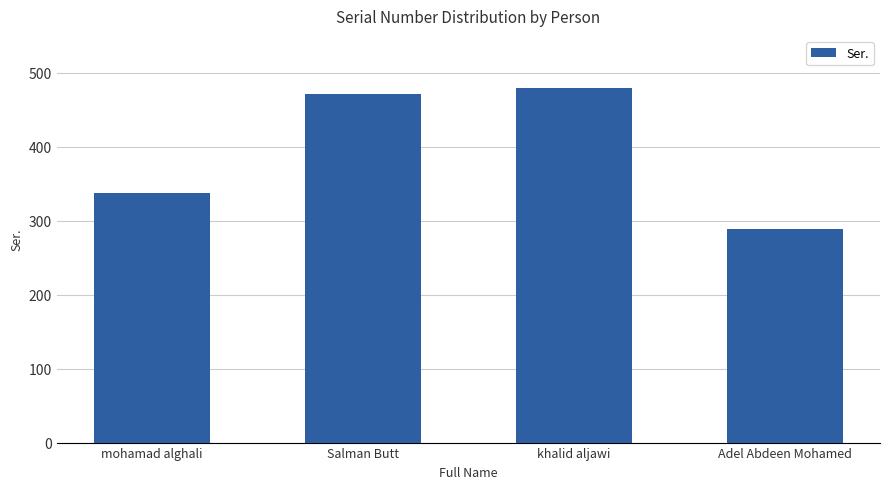

What is the approximate value at Adel Abdeen Mohamed, to the nearest 10?

290